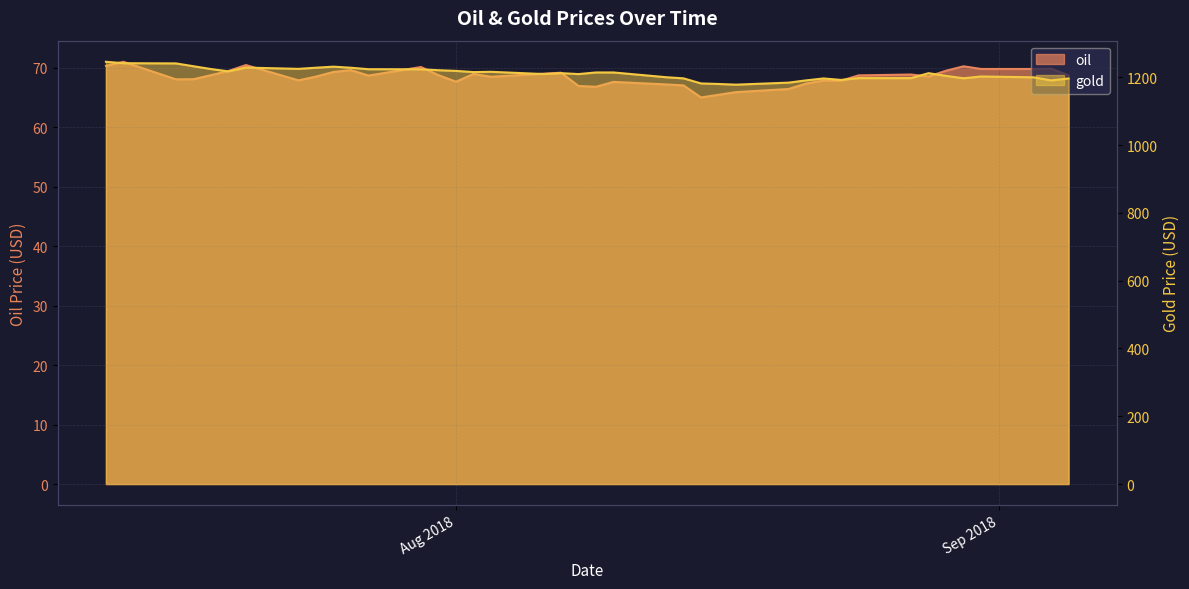

What is the greatest value displayed?

1245.9